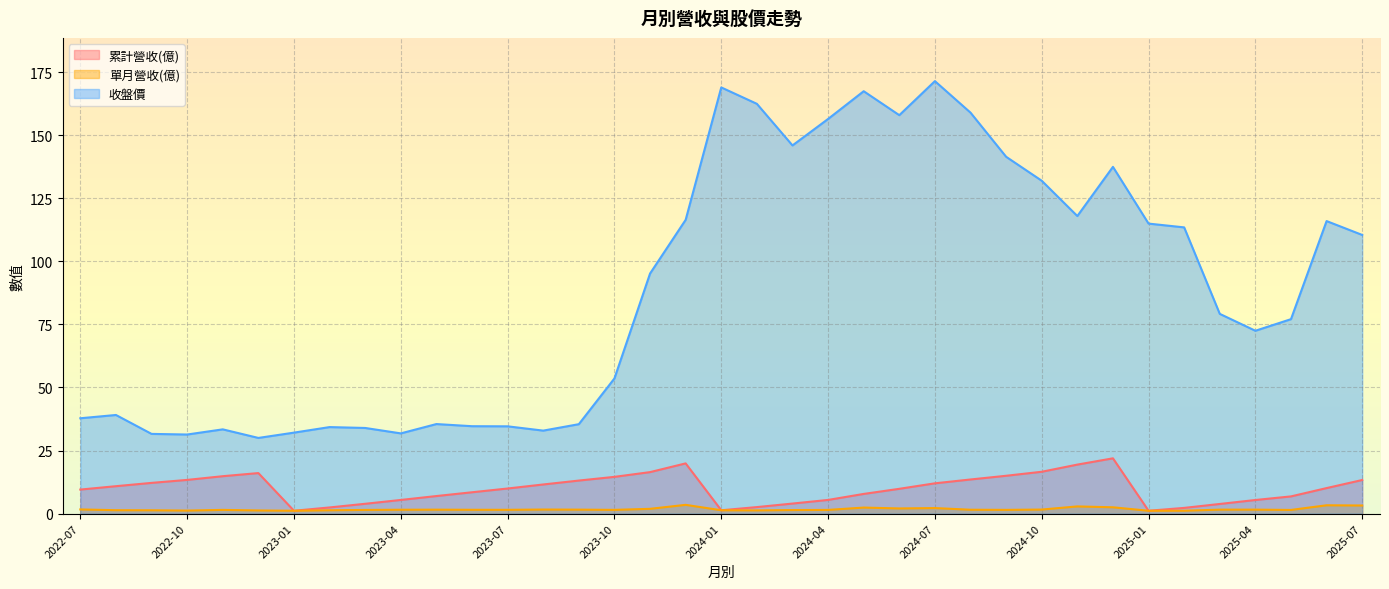

True or false: 單月營收(億) and 收盤價 cross at least once.

False